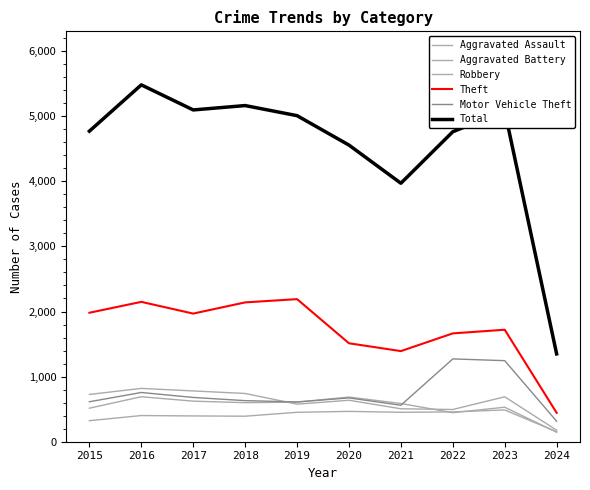

At which label does Aggravated Assault first exceed 452?

2020